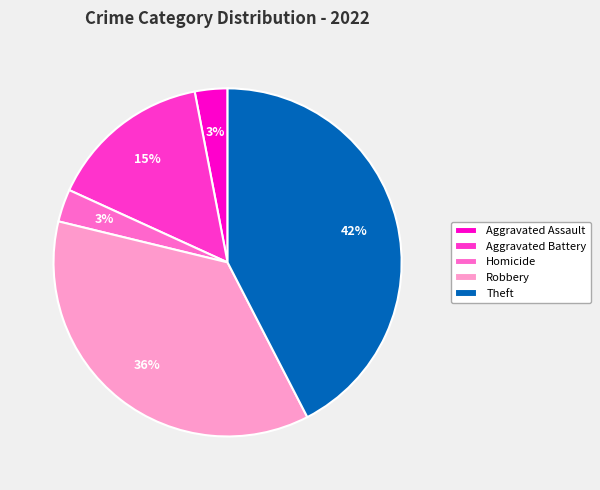

Is the sum of Homicide and Aggravated Battery greater than half?

No